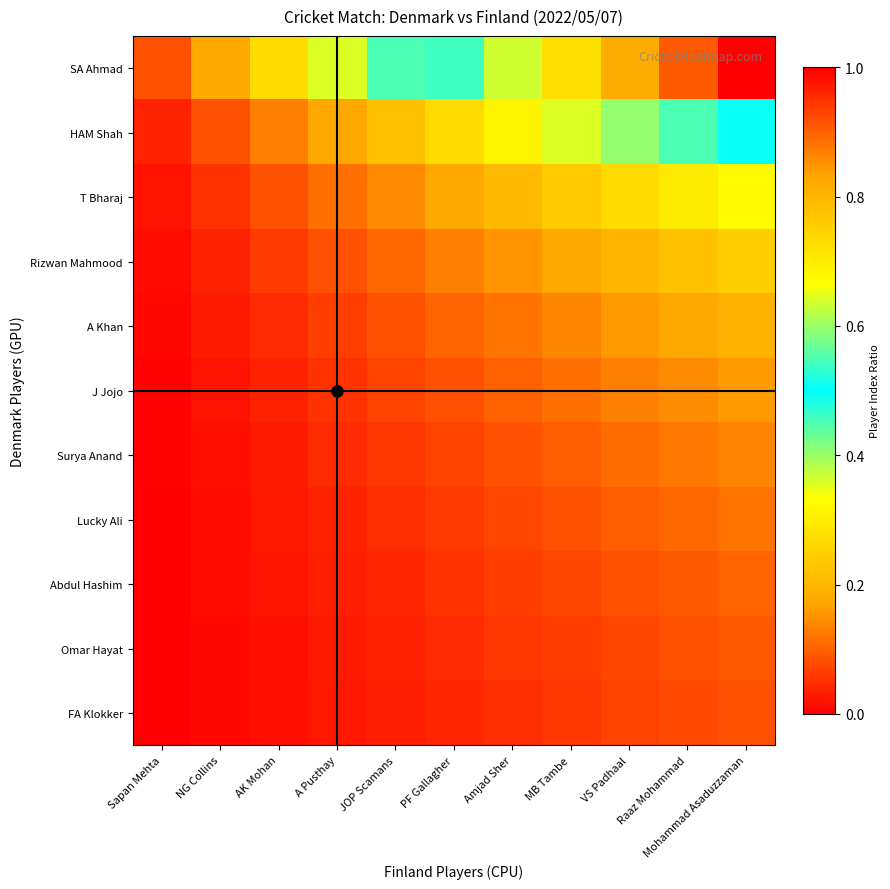

Rank the series at Raaz Mohammad from highest to lowest value.

SA Ahmad, HAM Shah, T Bharaj, Rizwan Mahmood, A Khan, J Jojo, Surya Anand, Lucky Ali, Abdul Hashim, Omar Hayat, FA Klokker